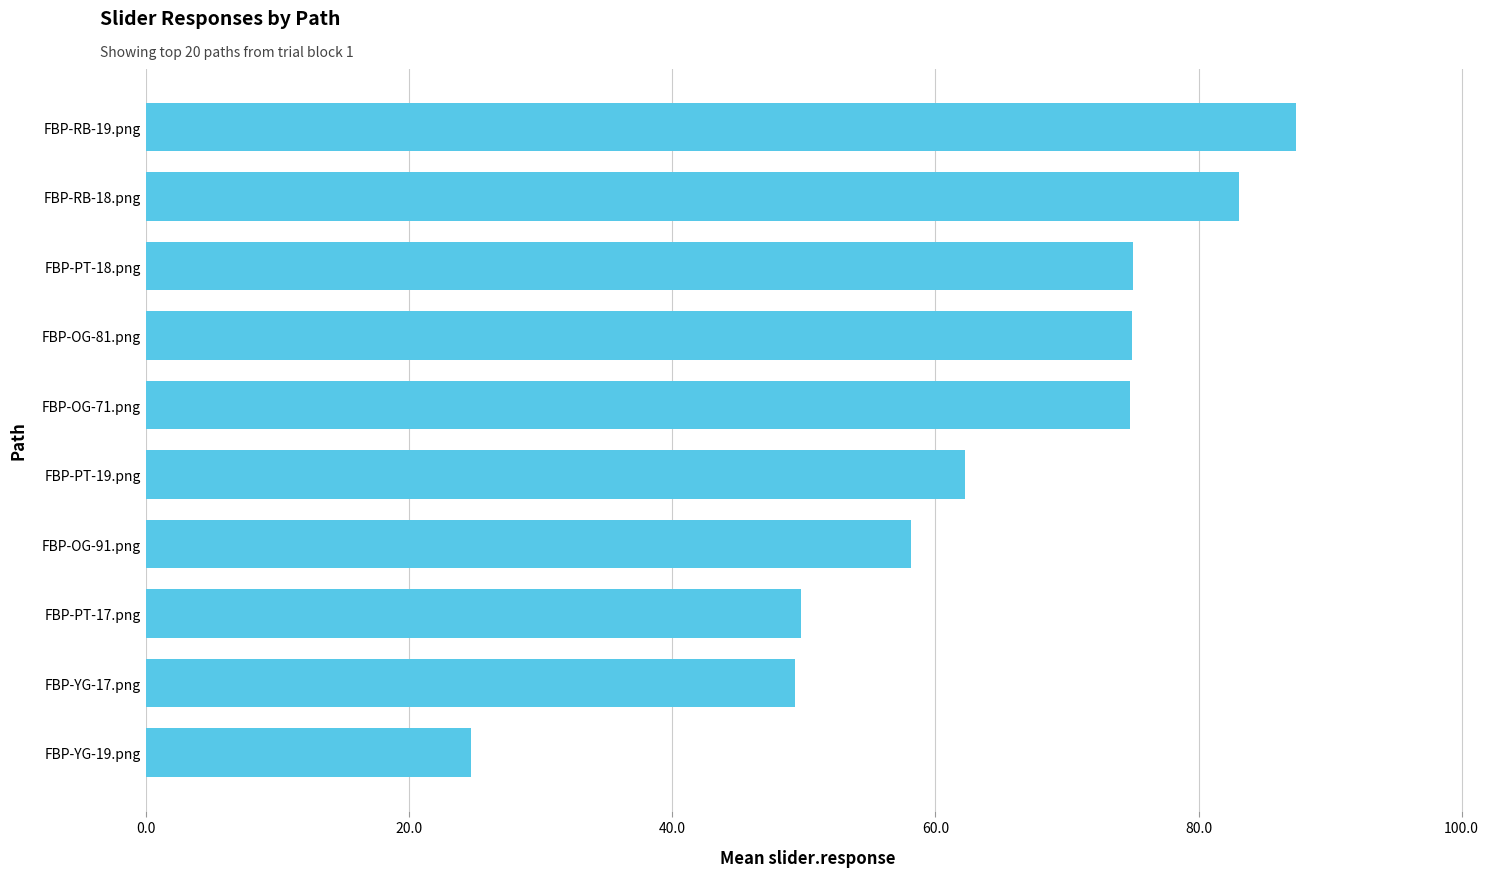

How many data points does each series have?

10